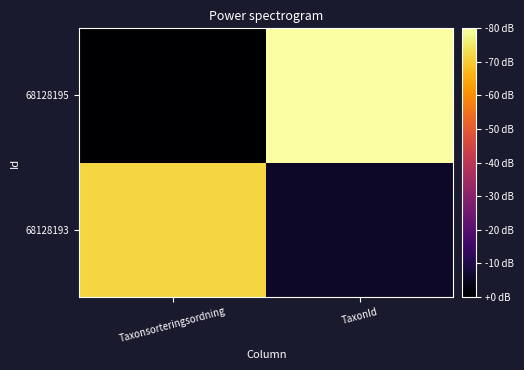

Rank the series at Taxonsorteringsordning from lowest to highest value.

68128195, 68128193